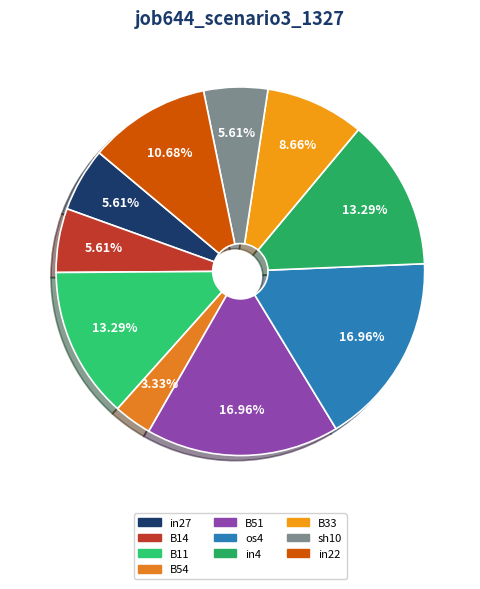

To the nearest percent, what percentage of the pie is in27?

6%